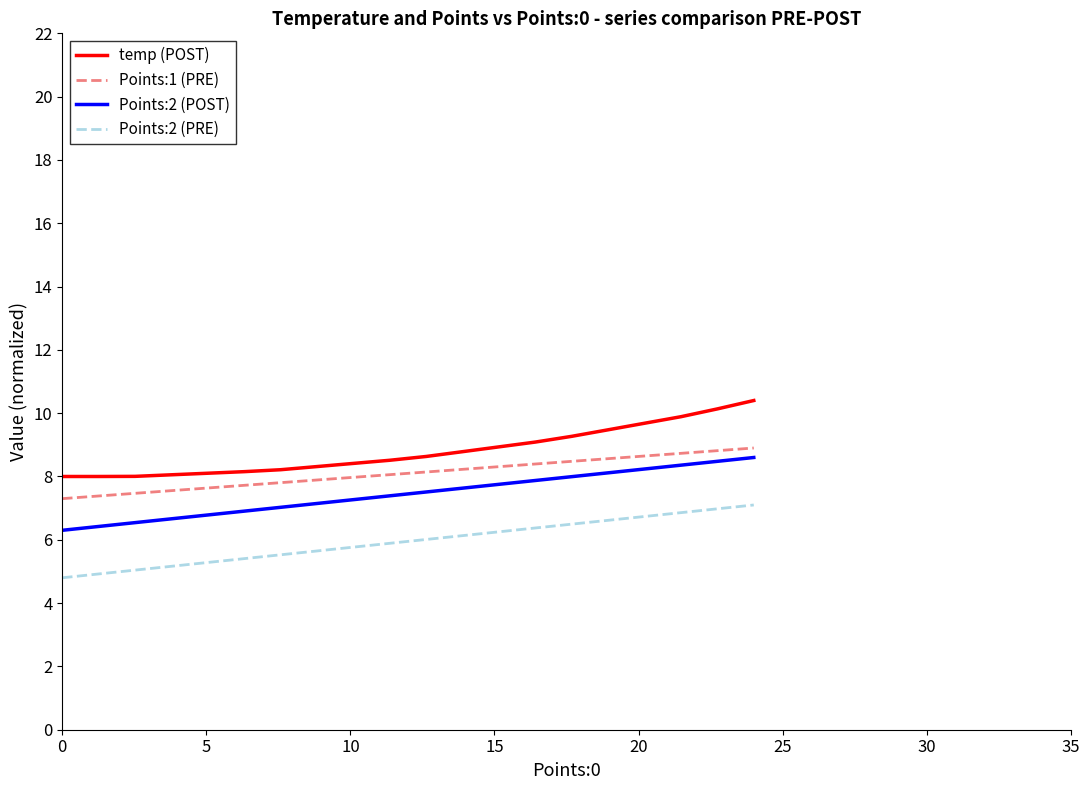

What is the minimum value shown in the chart?

4.8